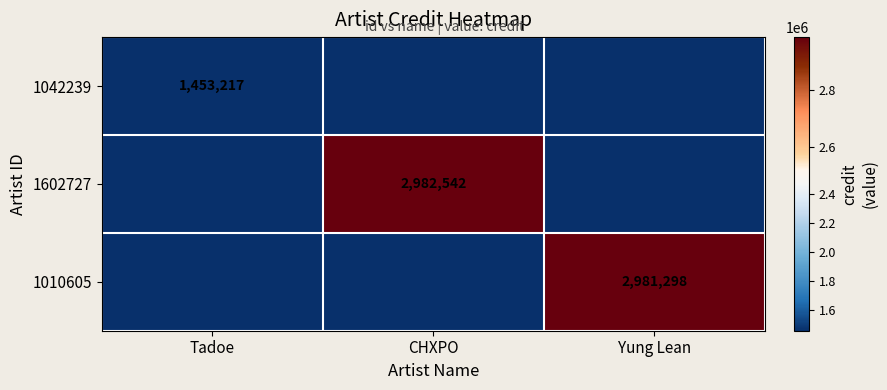

True or false: 1042239 has a value of 1453217 at Tadoe.

True